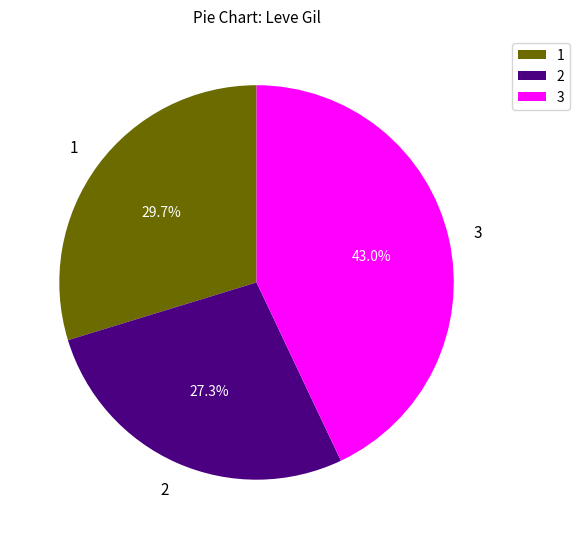

Rank the categories by value from lowest to highest.

2, 1, 3